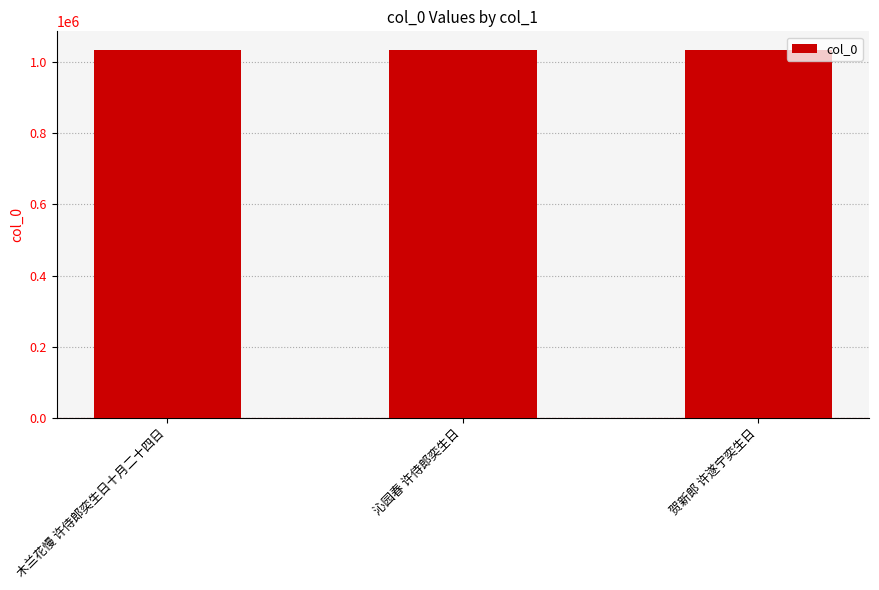

The value at 木兰花慢 许侍郎奕生日十月二十四日 is 566396. True or false?

False